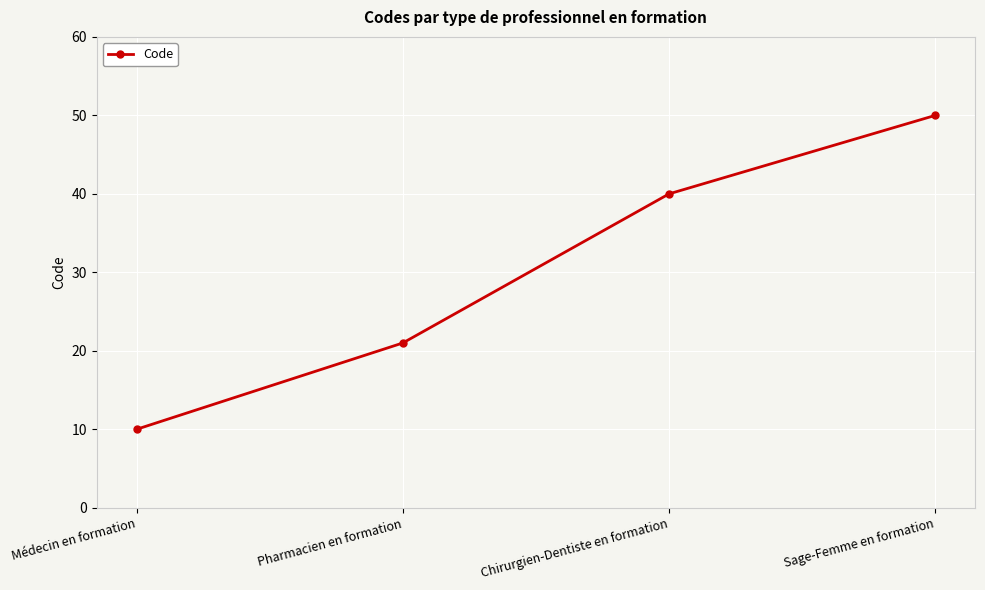

Which label corresponds to the smallest value in the chart?

Médecin en formation